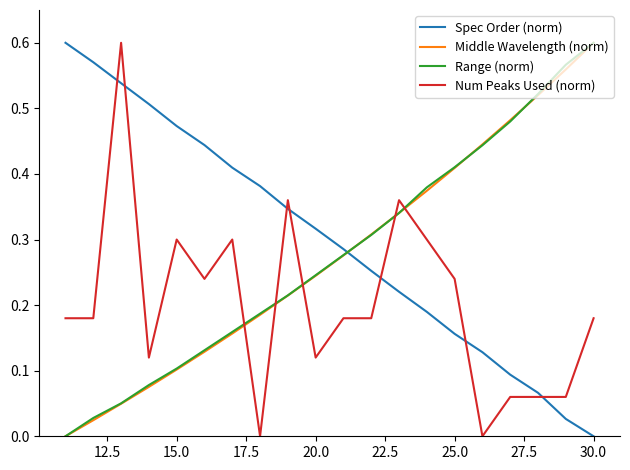

How many times do Range (norm) and Spec Order (norm) cross each other?

1